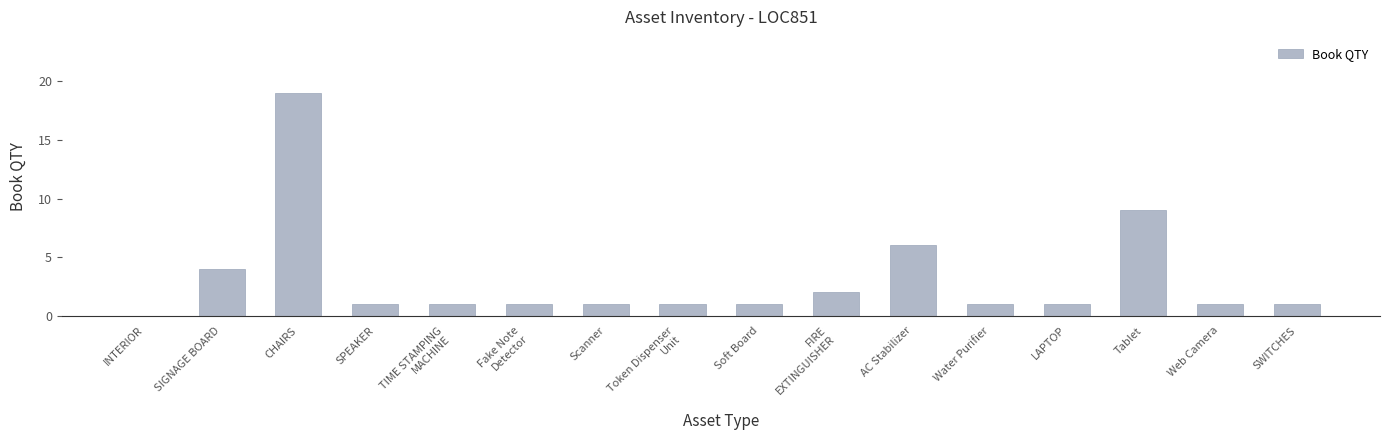

Which category has the highest value across all series?

CHAIRS